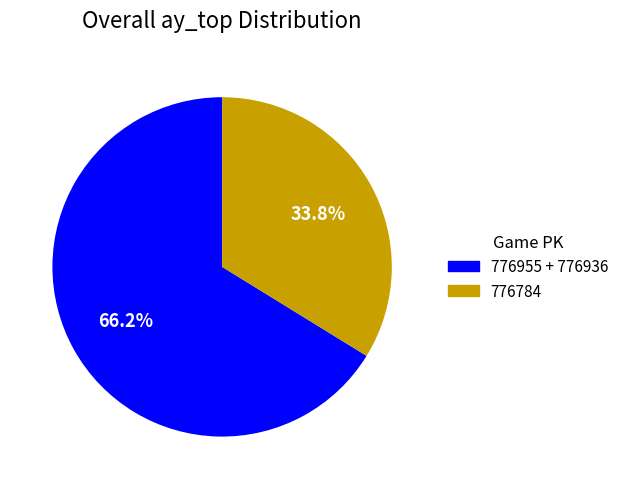

How many segments does this pie chart have?

2